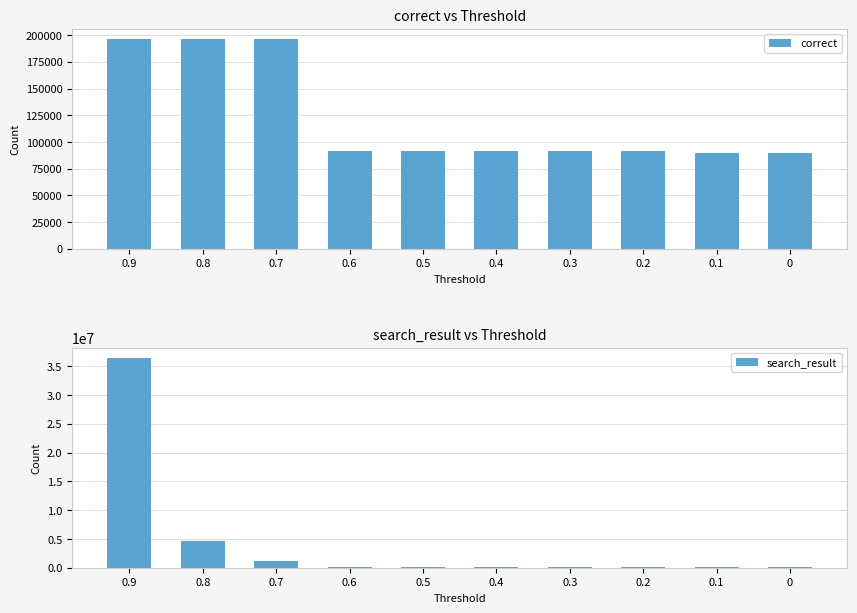

List the series in order of their overall mean, lowest first.

correct, search_result